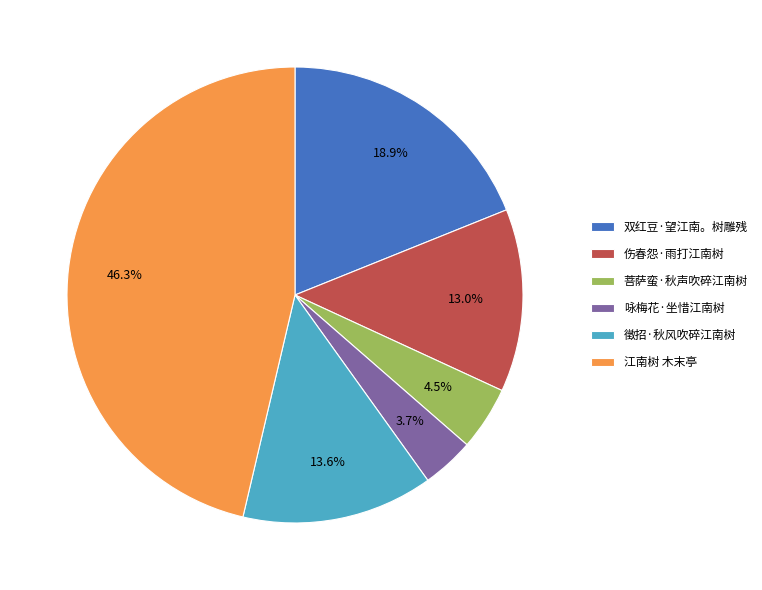

Is there a majority slice in this chart?

No